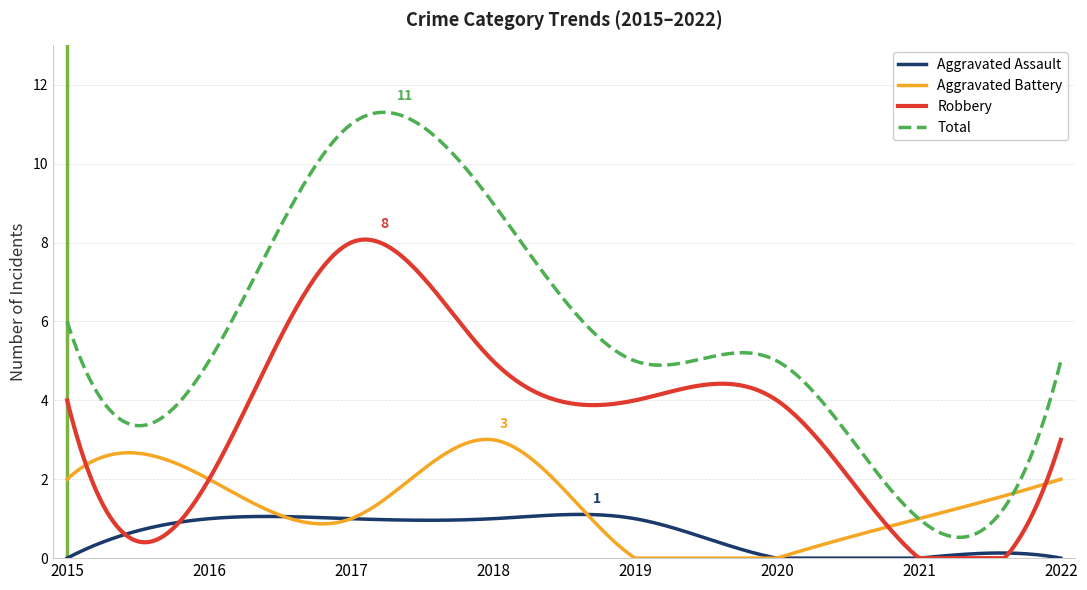

What are all the series names shown in the legend?

Aggravated Assault, Aggravated Battery, Robbery, Total